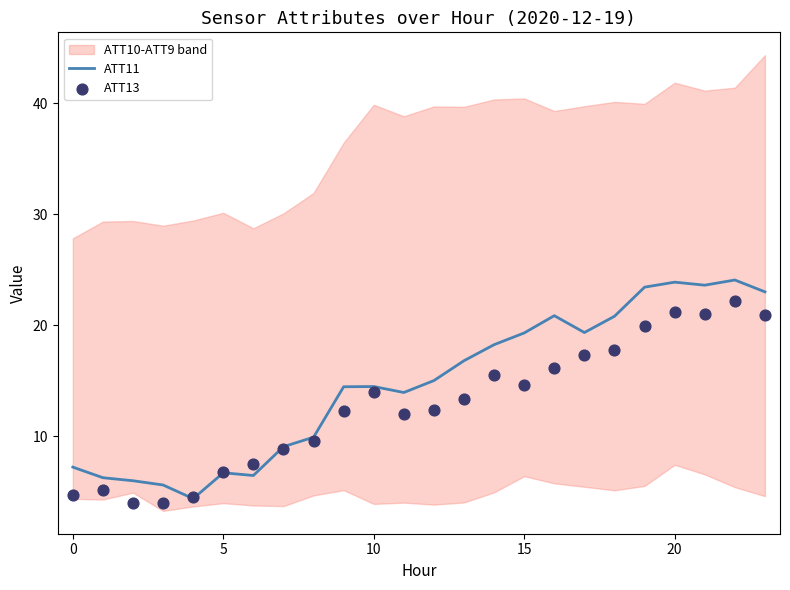

Which series has the largest total across all categories?

ATT11